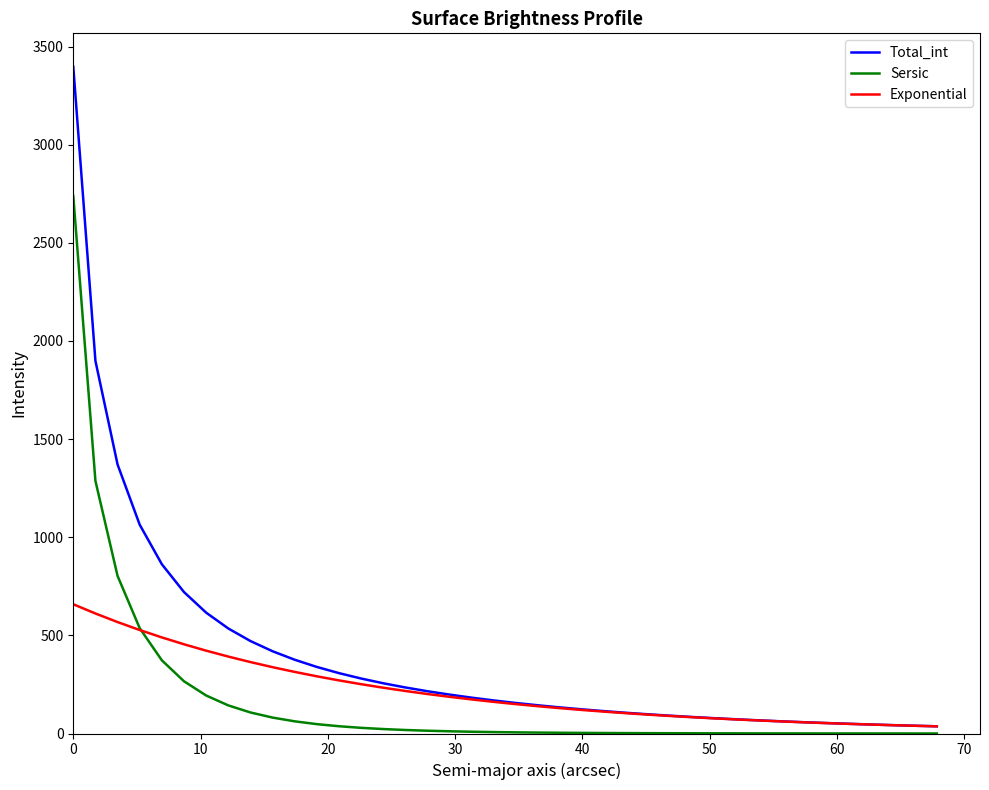

Which series has the widest spread of values?

Total_int